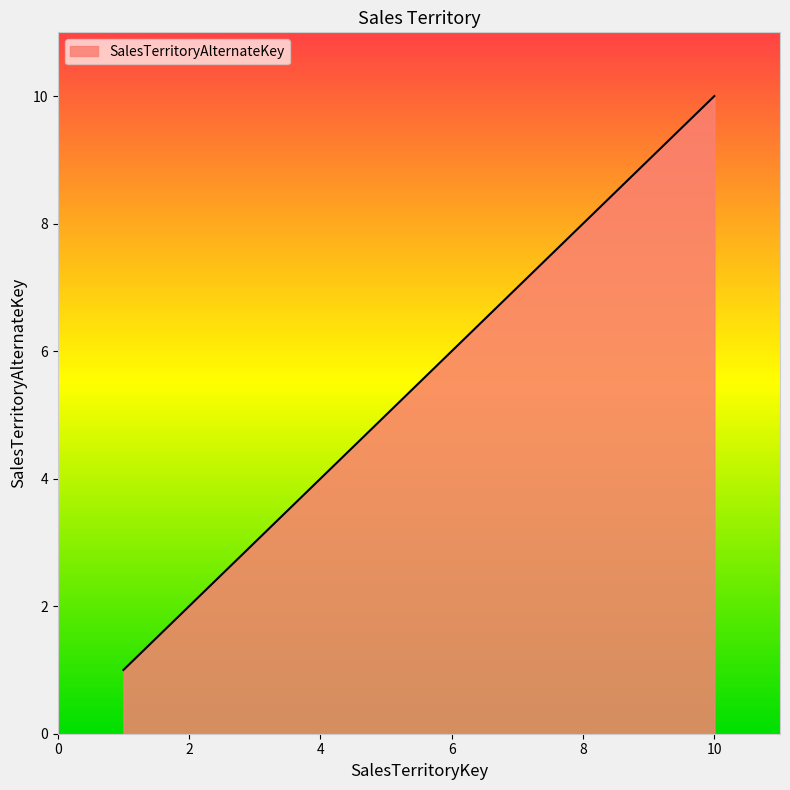

What is the greatest value displayed?

10